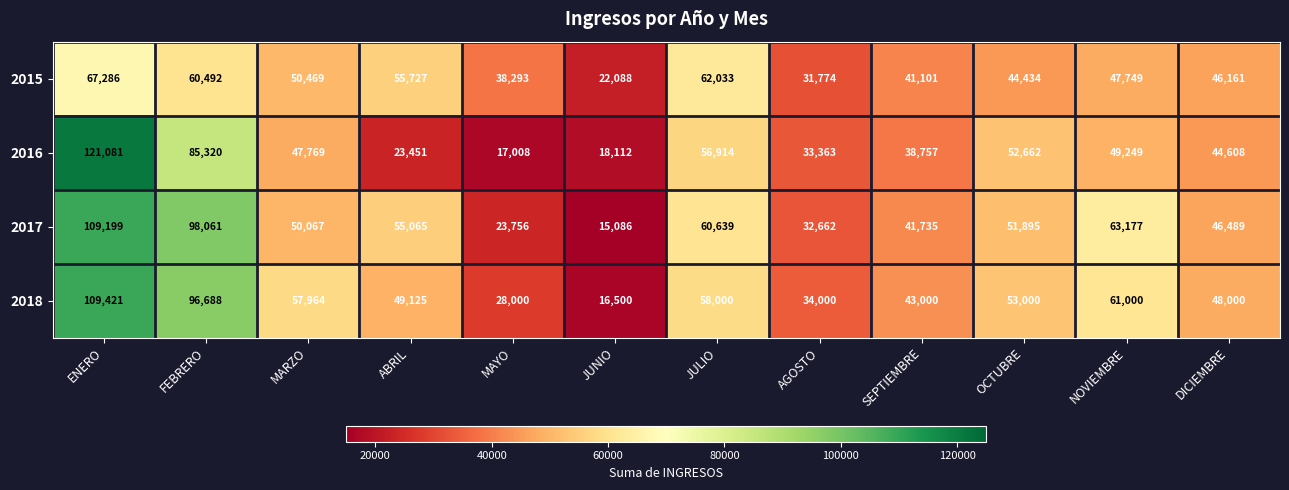

Which series has the widest spread of values?

2016